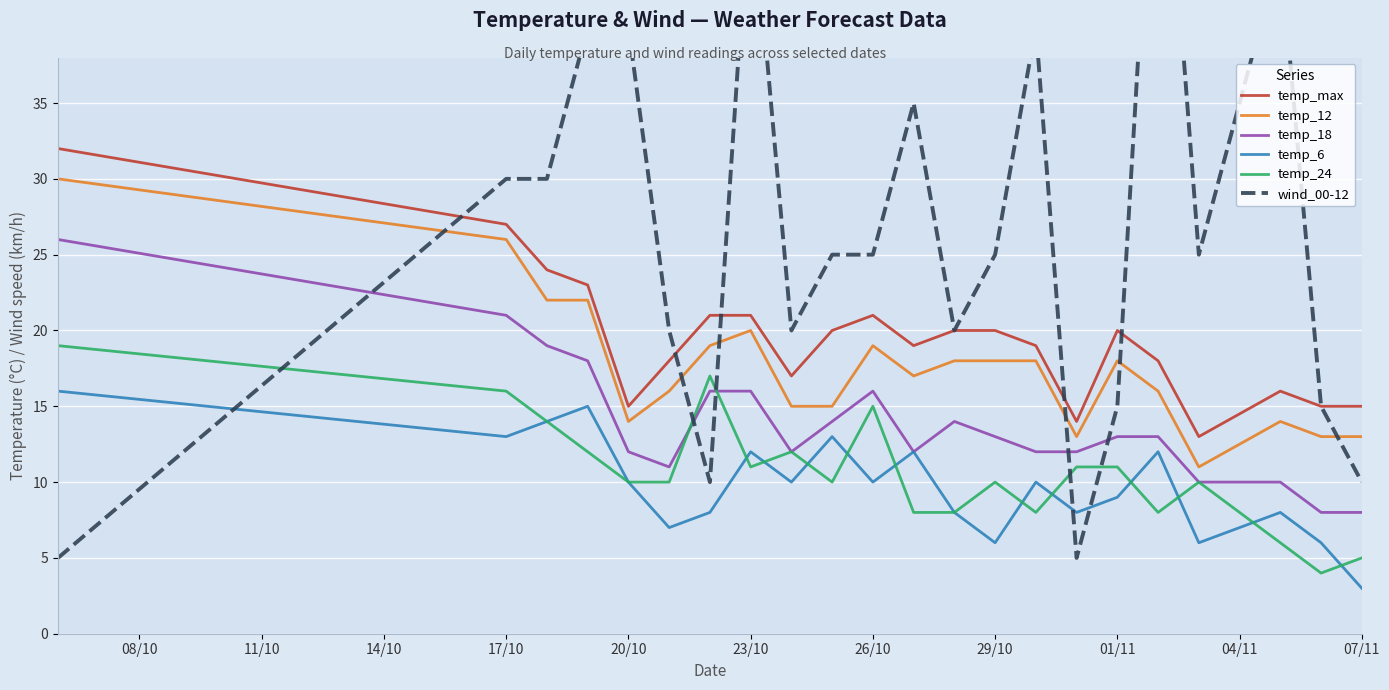

How many interior local peaks does the temp_18 series have?

2